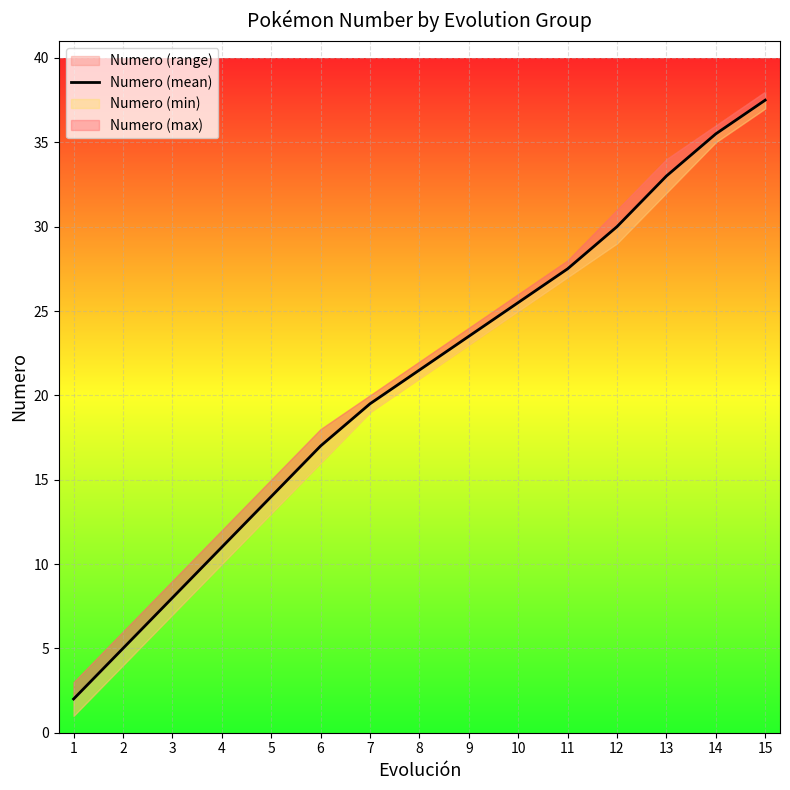

How many categories are shown in the chart?

15